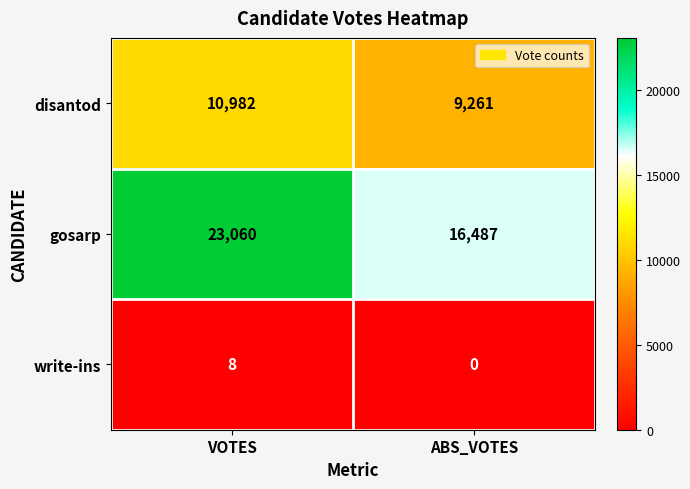

What is the maximum value for disantod?

10982